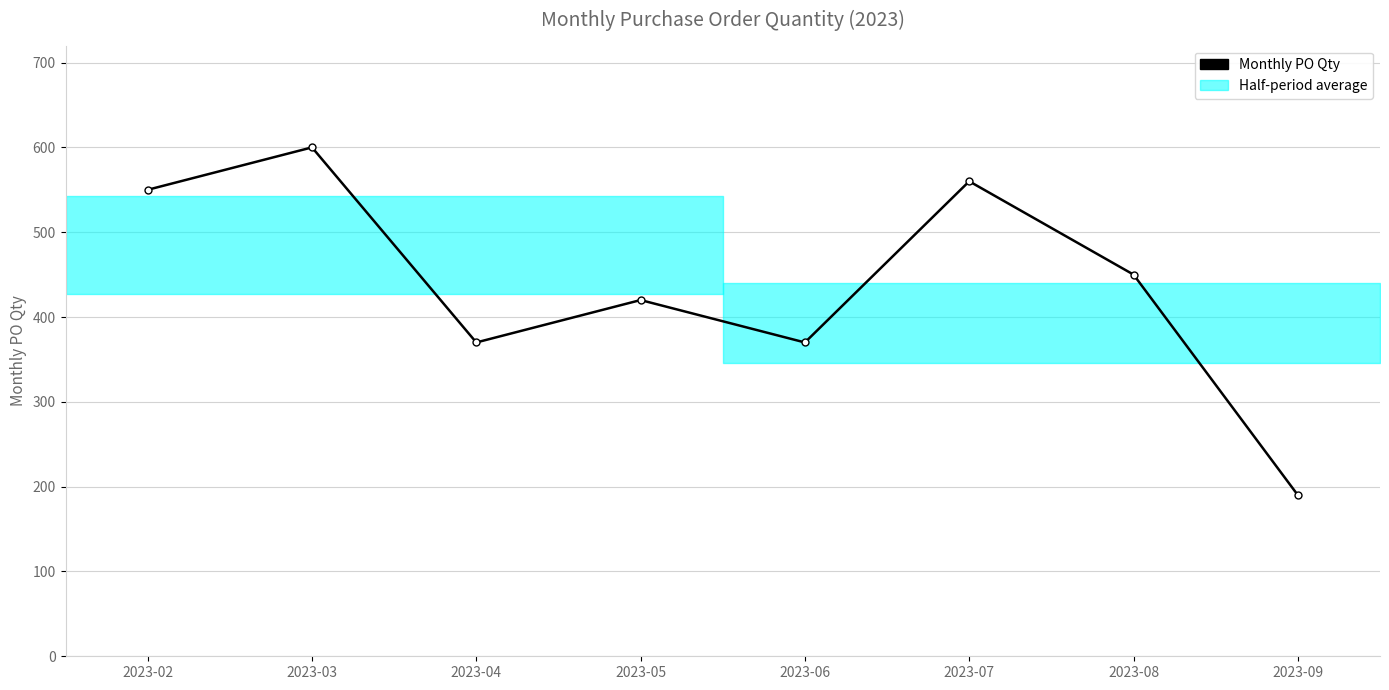

How many lines are shown in the chart?

1